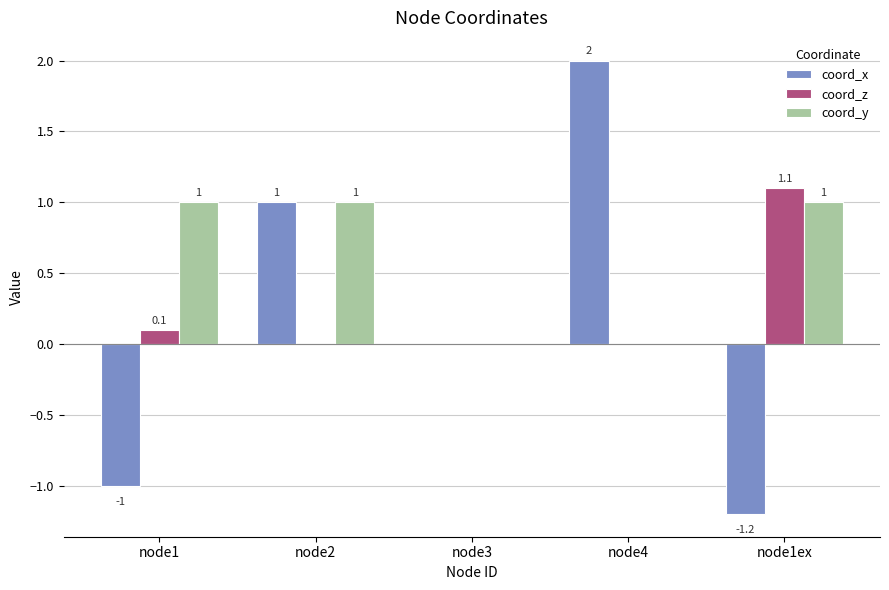

What are all the series names shown in the legend?

coord_x, coord_z, coord_y